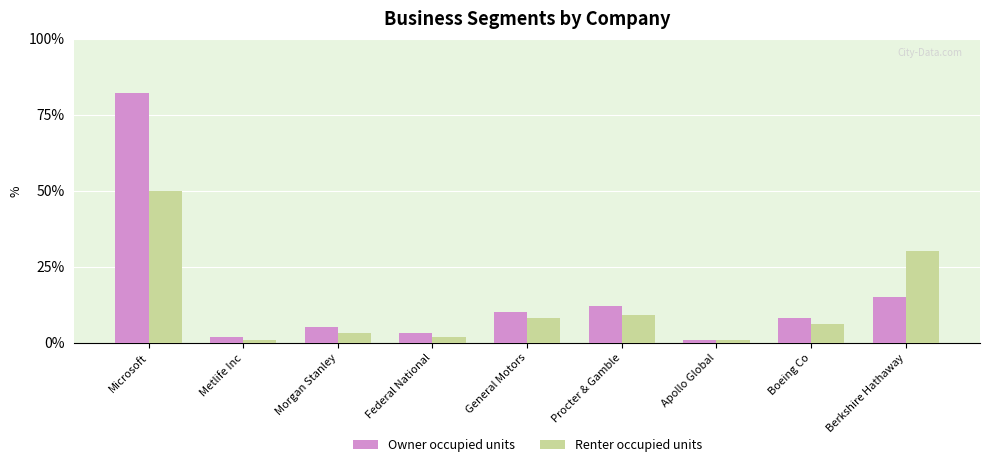

How many data points in Renter occupied units are less than 6?

4